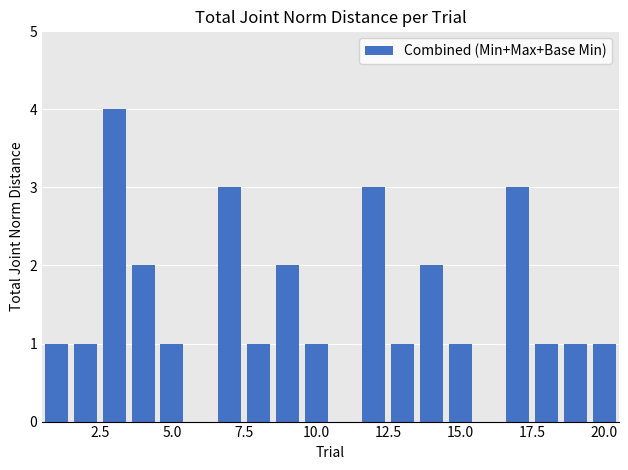

What is the sum of all values?

29